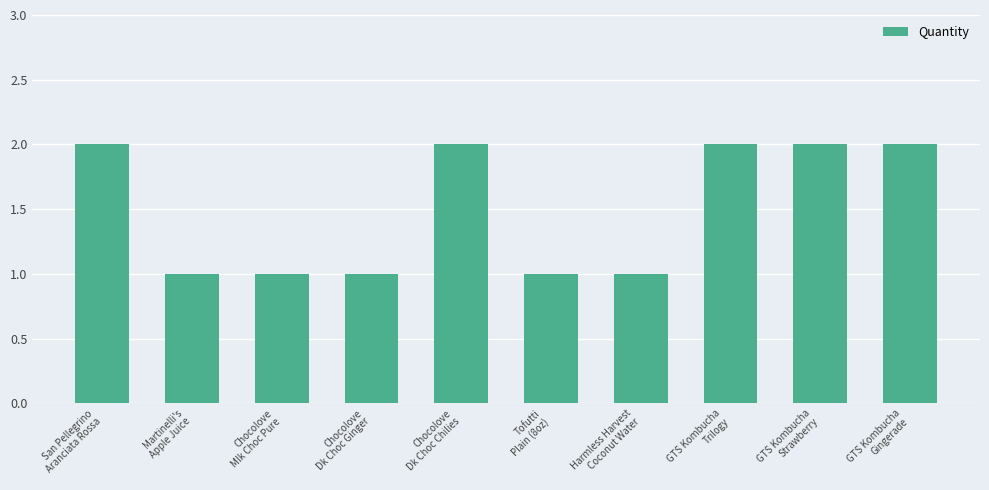

Reading left to right, list all the values displayed in this chart.

San Pellegrino
Aranciata Rossa=2	Martinelli's
Apple Juice=1	Chocolove
Mlk Choc Pure=1	Chocolove
Dk Choc Ginger=1	Chocolove
Dk Choc Chilies=2	Tofutti
Plain (8oz)=1	Harmless Harvest
Coconut Water=1	GTS Kombucha
Trilogy=2	GTS Kombucha
Strawberry=2	GTS Kombucha
Gingerade=2